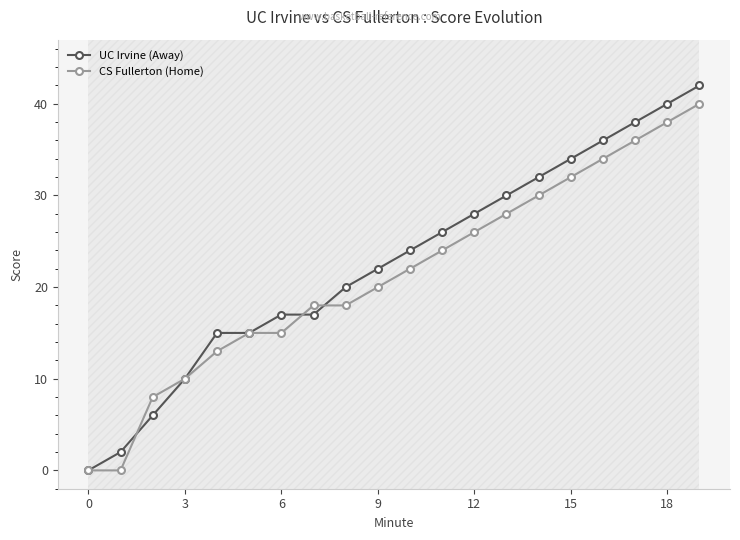

At how many categories does at least one series exceed 14?

16